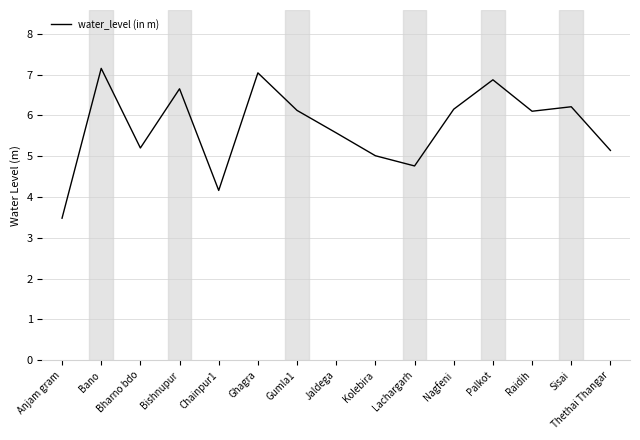

How many categories are shown in the chart?

15